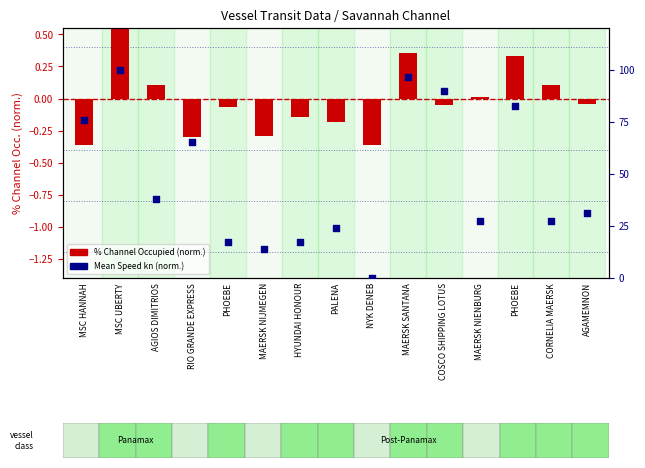

What is the total value across all series at AGAMEMNON?

31.0